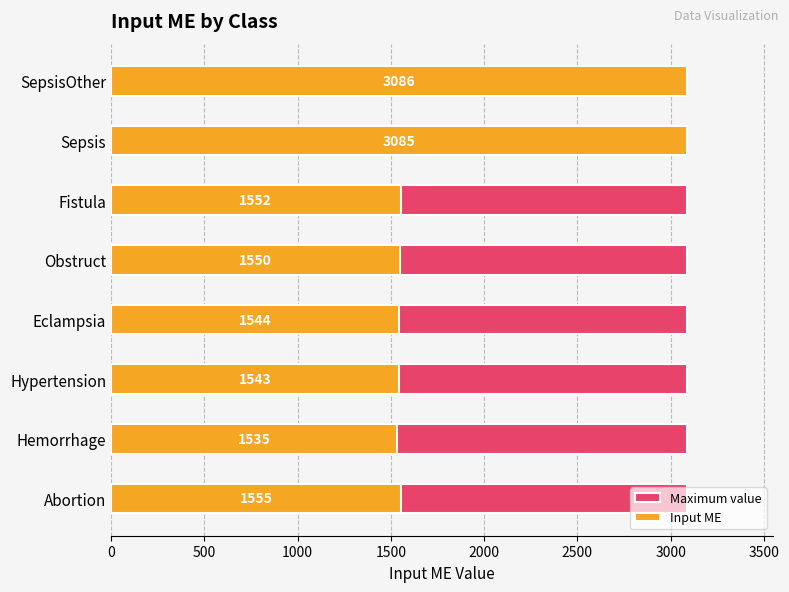

What are all the series names shown in the legend?

Maximum value, Input ME